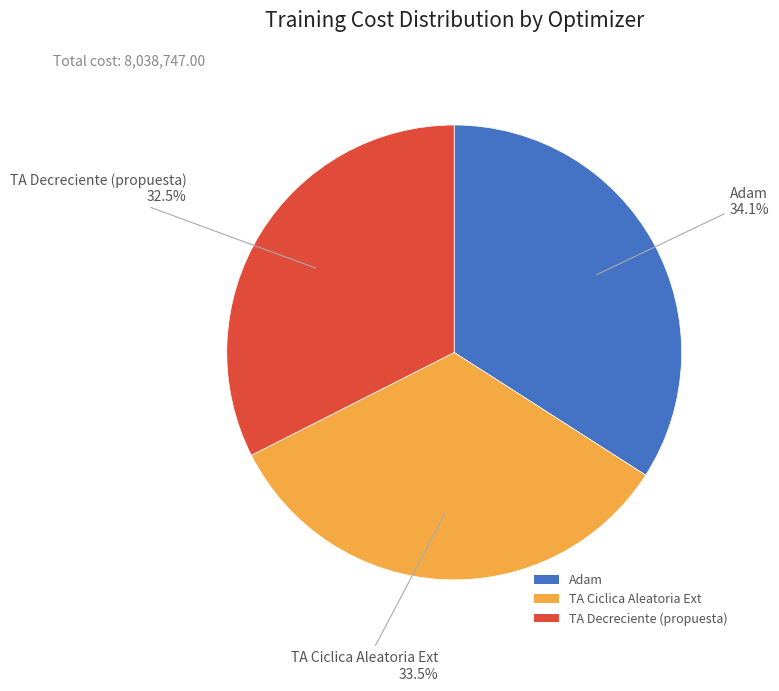

To the nearest percent, what is the average slice percentage?

33%